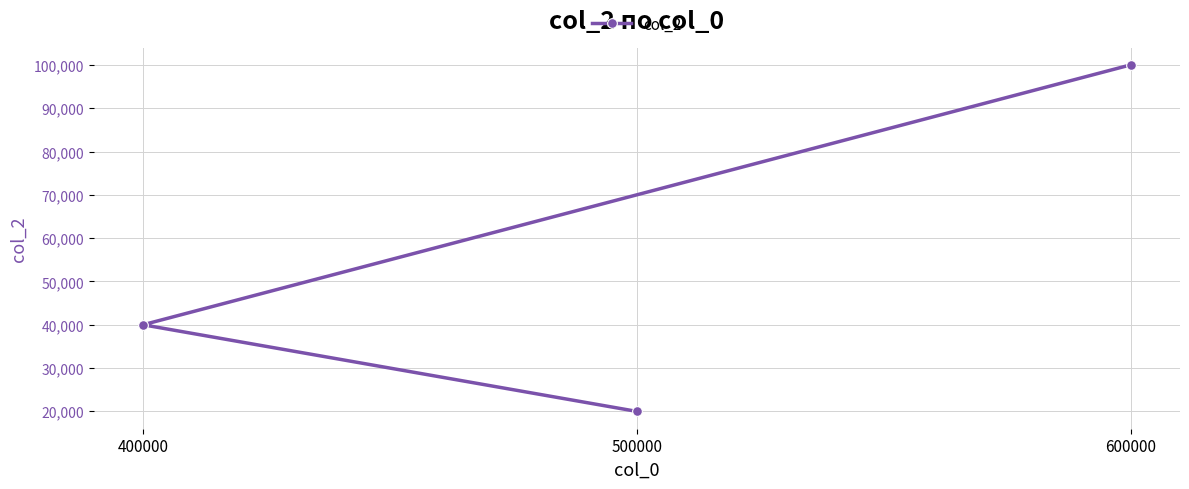

Reading left to right, what are all the values shown in this chart?

400000=40000	500000=20000	600000=100000